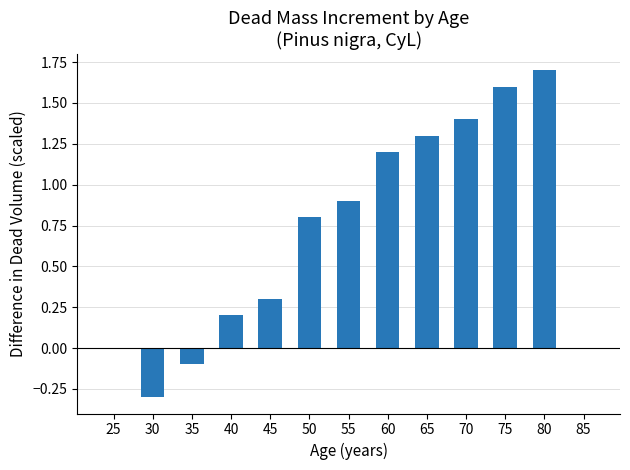

Between 75 and 55, which is larger?

75